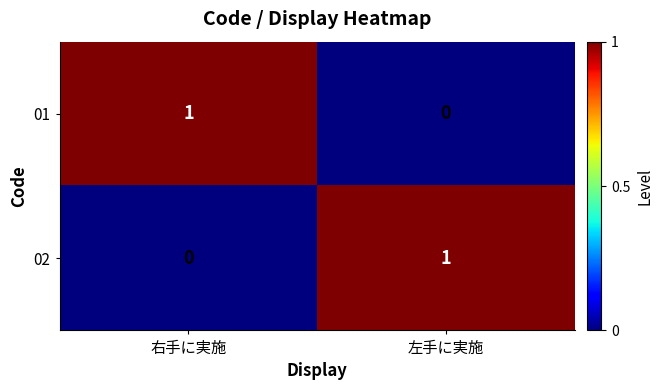

Which category has the highest value in the 01 series?

右手に実施